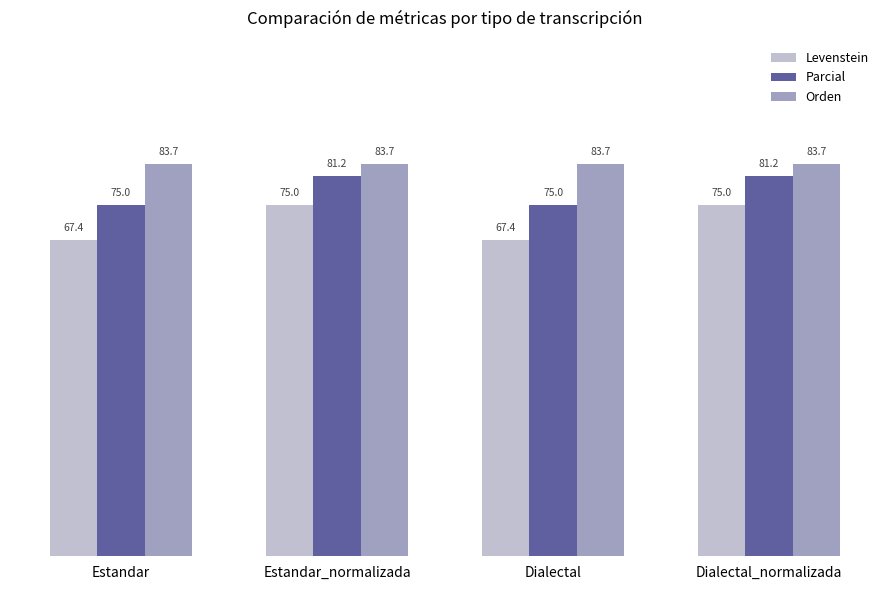

At how many categories does at least one series exceed 67?

4